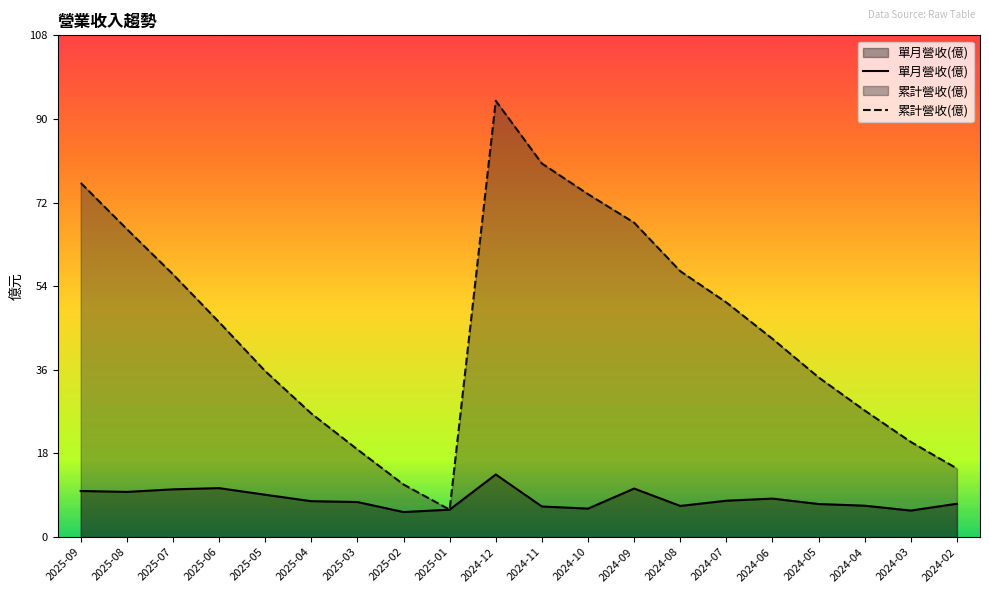

What are all the series names shown in the legend?

單月營收(億), 累計營收(億)